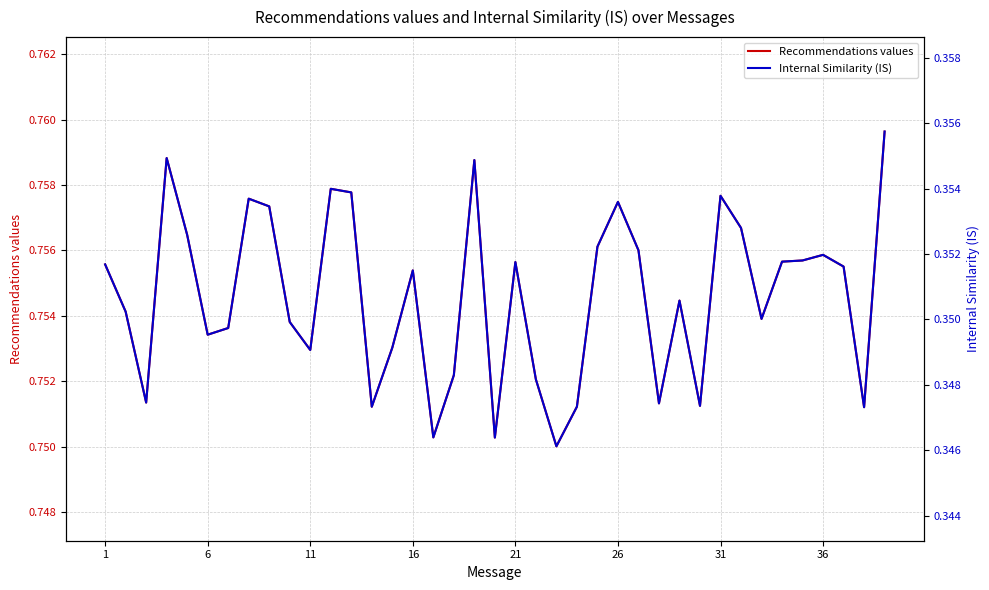

Which series has the largest total across all categories?

Recommendations values